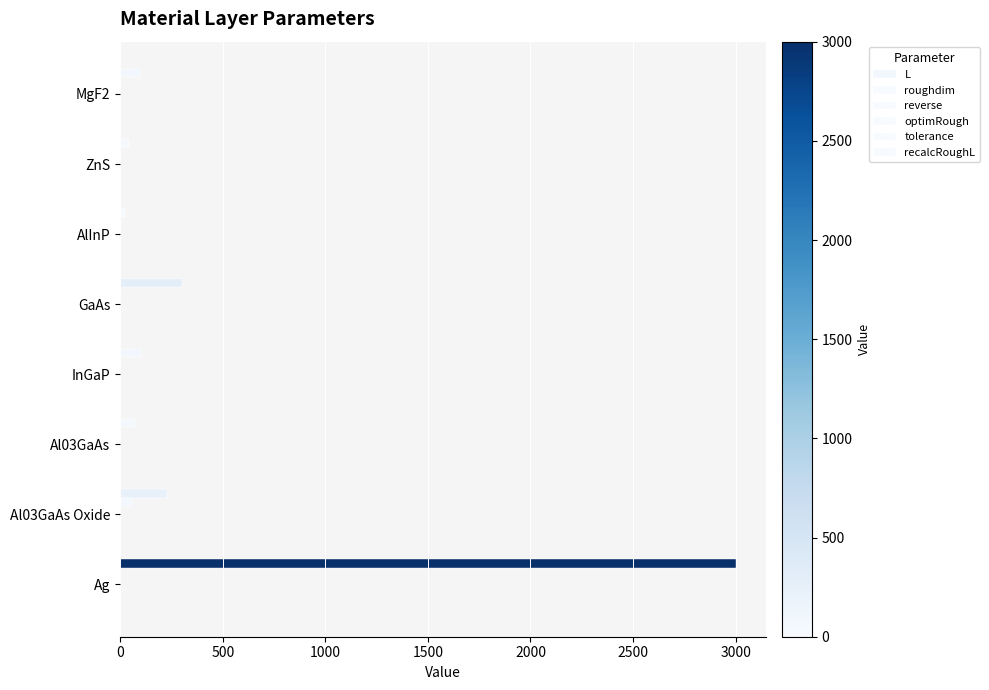

Which series changed the most between 1000 and 2000?

L